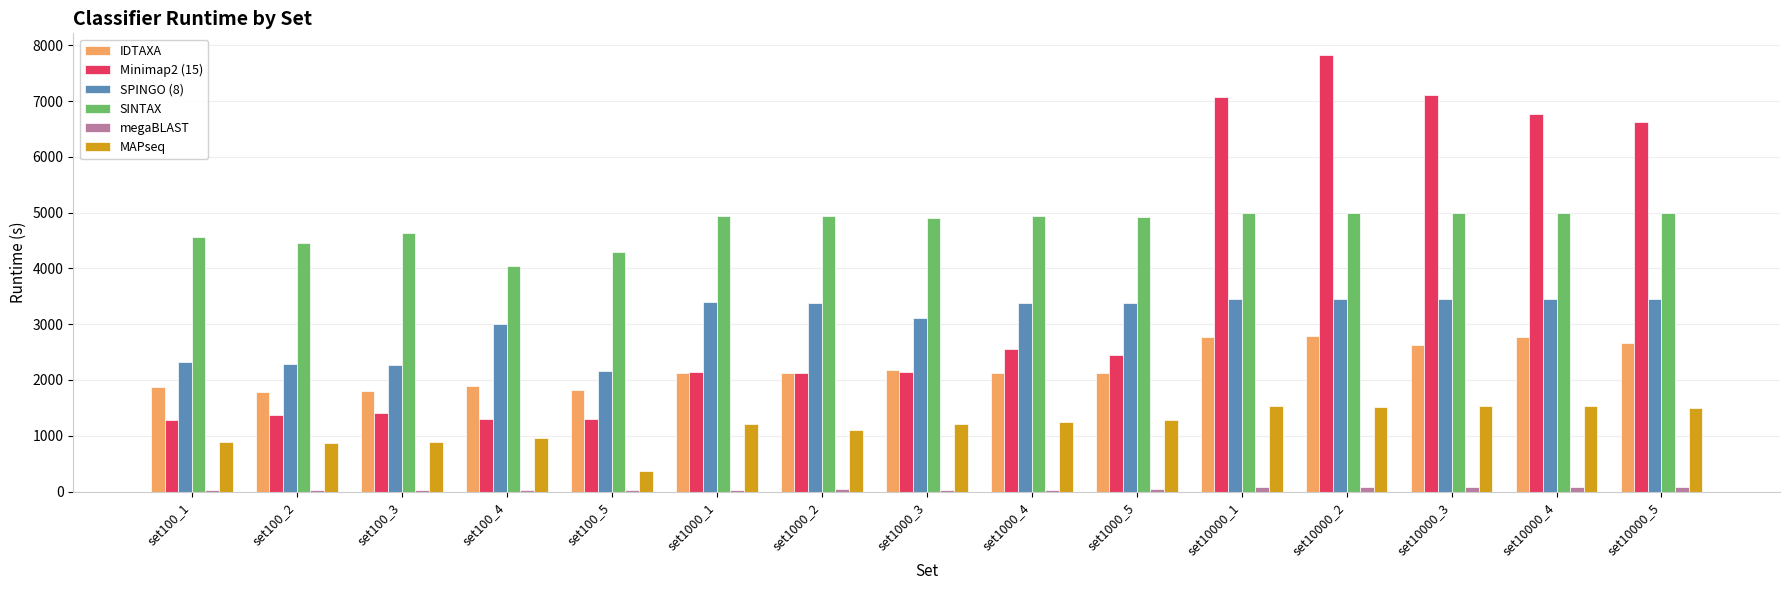

Which label corresponds to the largest value in the chart?

set10000_2